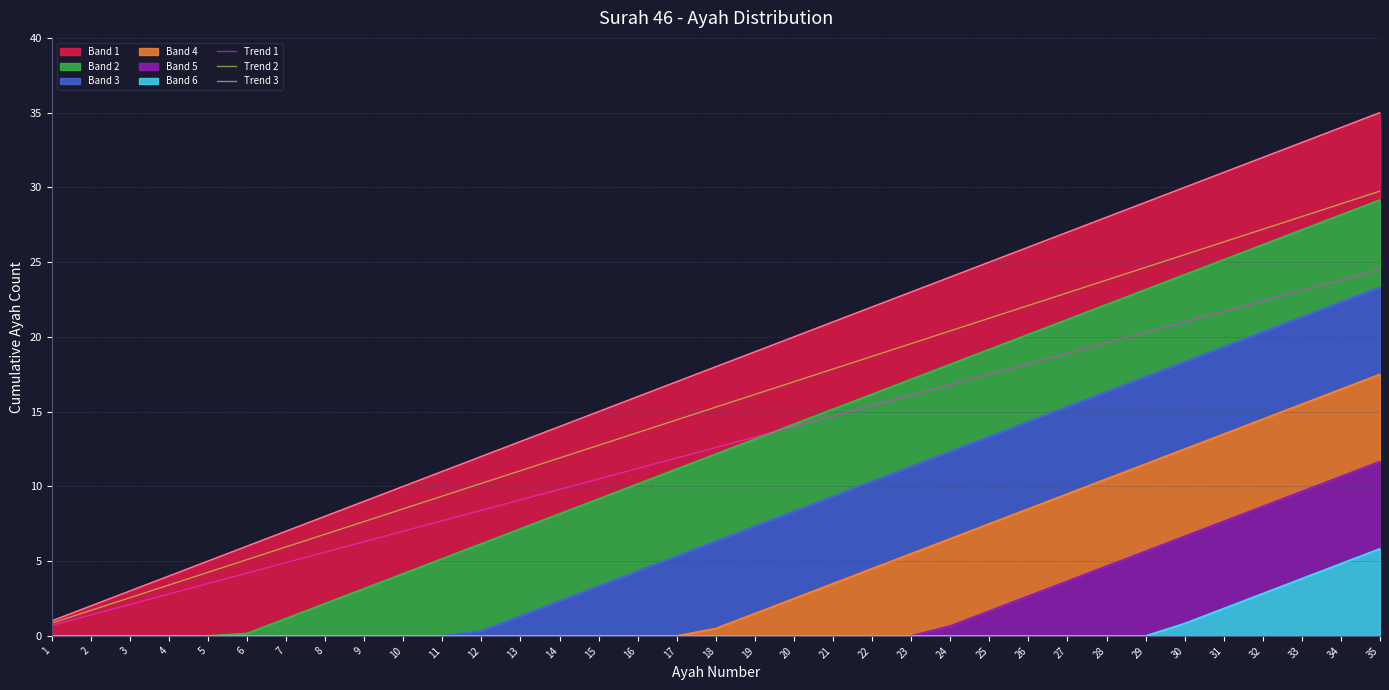

What is the difference between the highest and lowest values at 29?

8.7